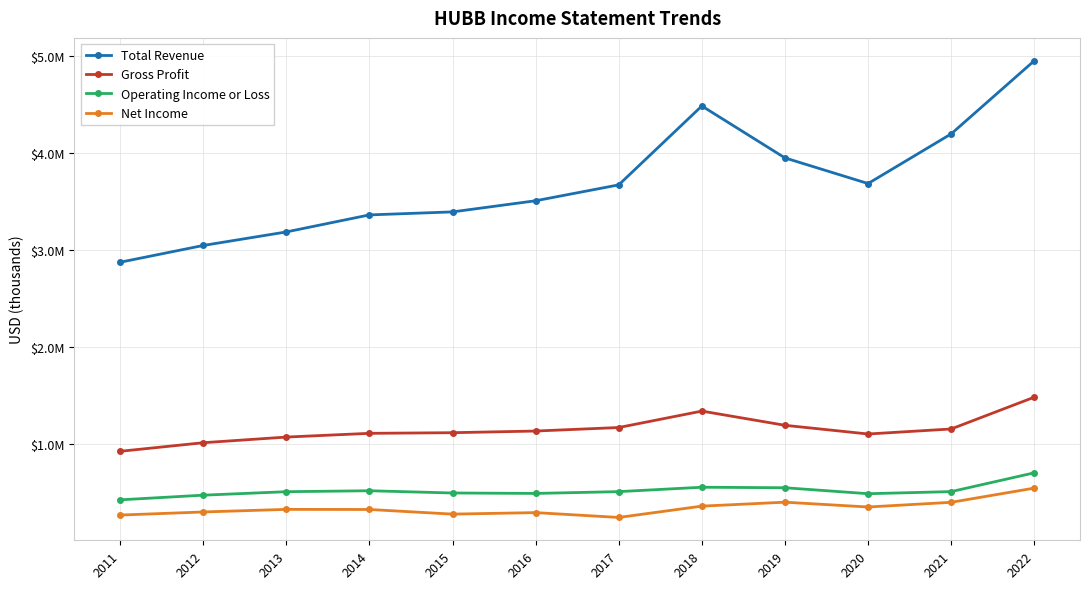

True or false: Net Income has more than 1 interior local peaks.

True